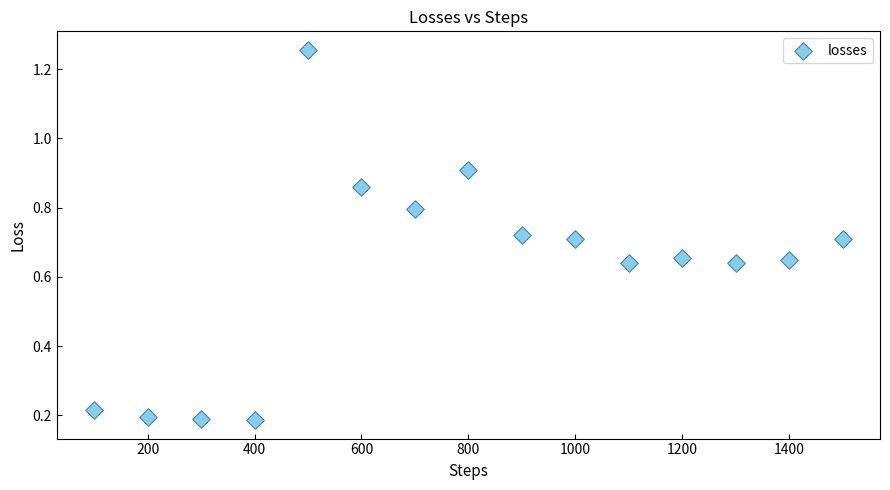

What is the range of X values (max minus min)?

1400.0